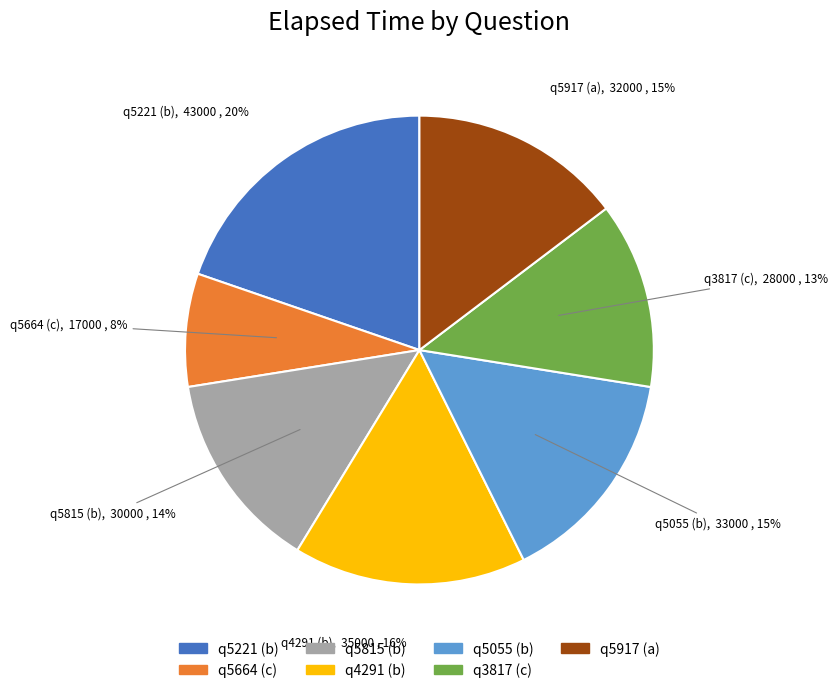

What percentage is the q5221 (b) slice, to the nearest percent?

20%